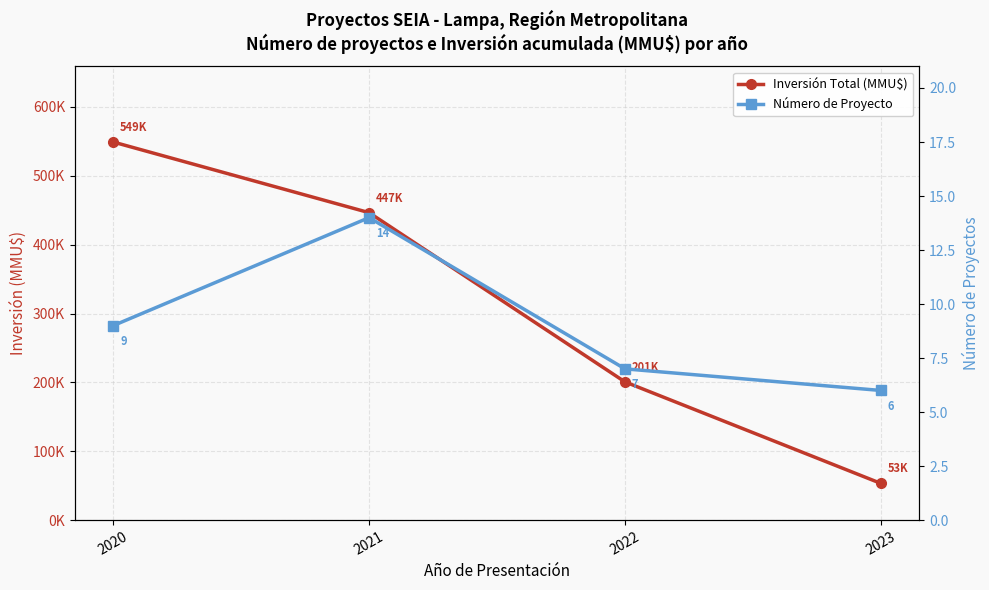

What is the sum of the Inversión Total (MMU$) values at 2020 and 2022?

749839